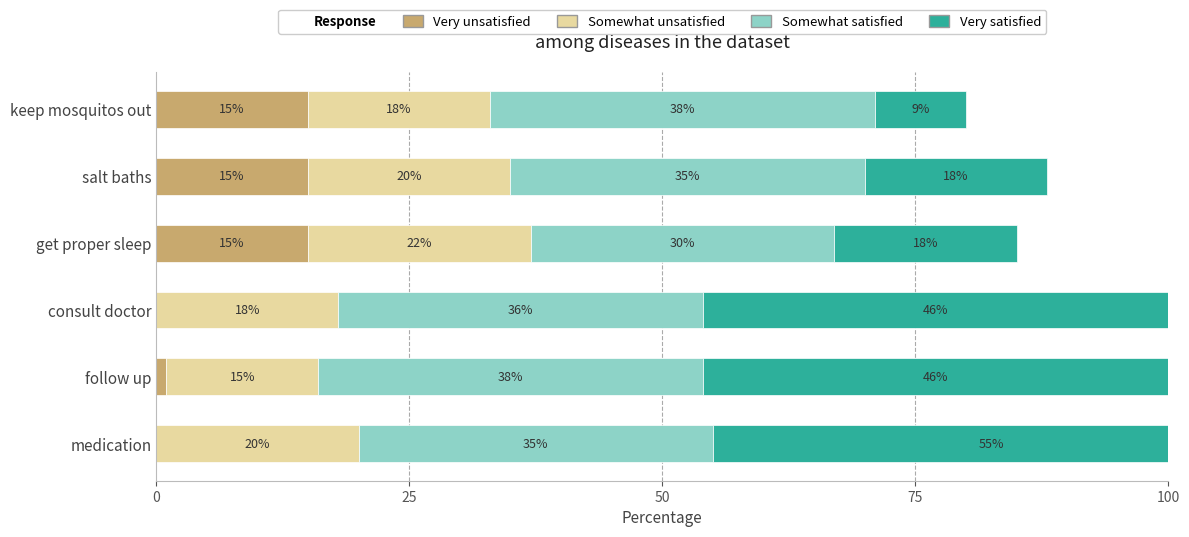

What is the value of the Very satisfied bar at the 2nd from the left?

46